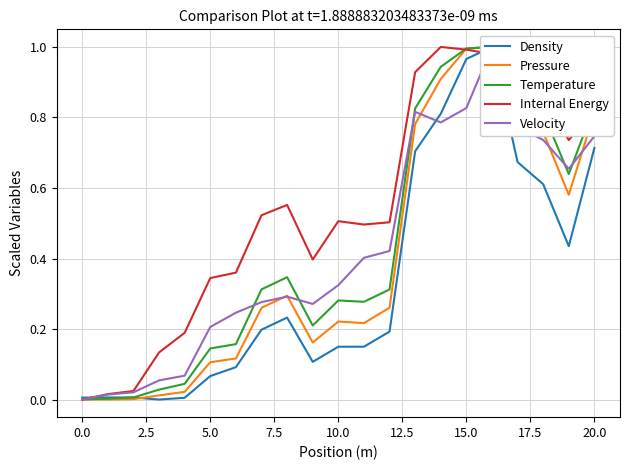

How many lines are shown in the chart?

5